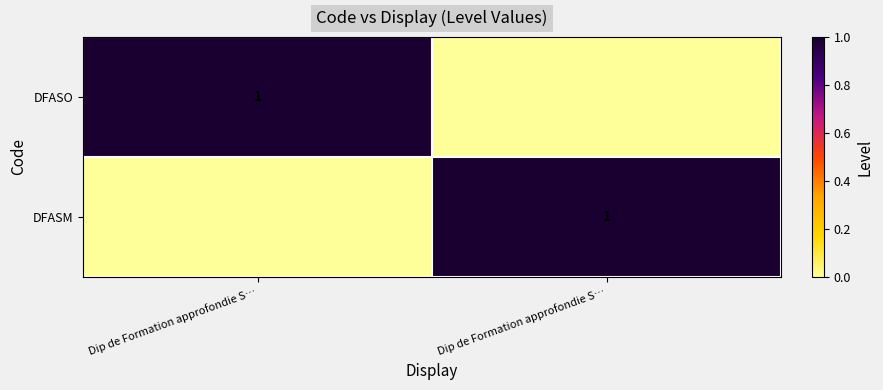

How many categories are shown in the chart?

2